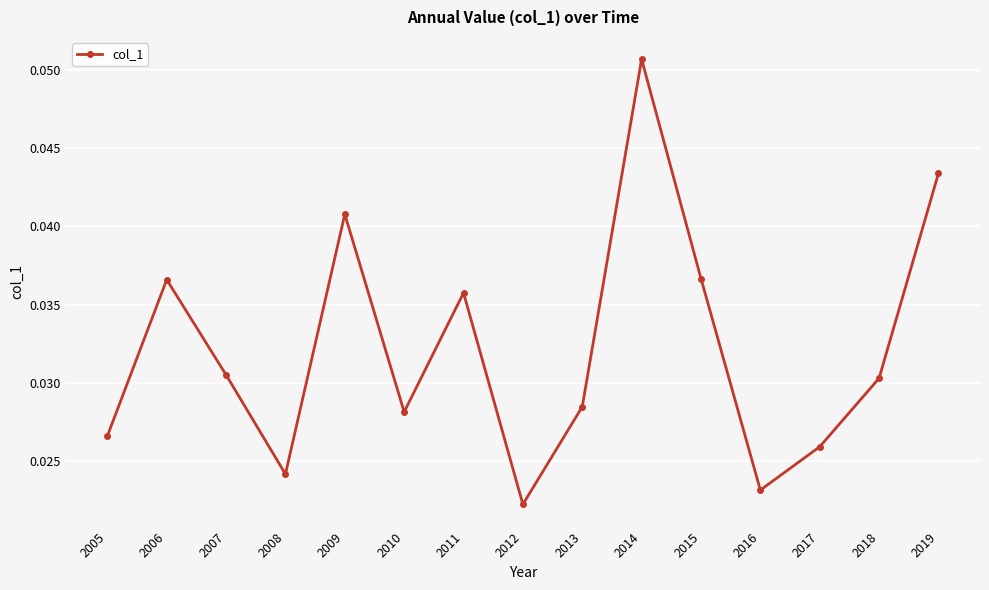

How many interior local peaks (higher than both neighbors) does the data have?

4